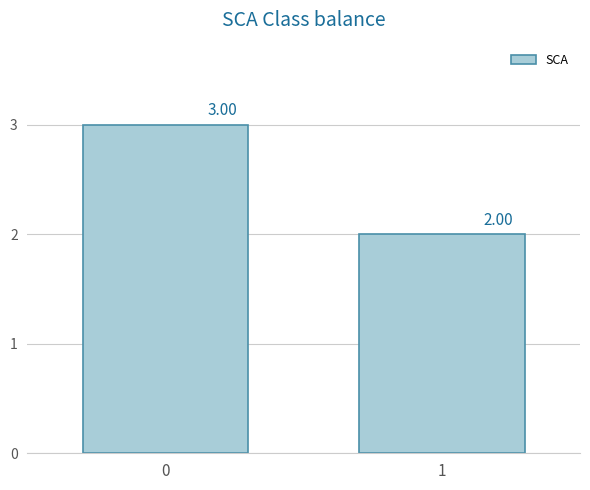

The value at 0 is 3. True or false?

True